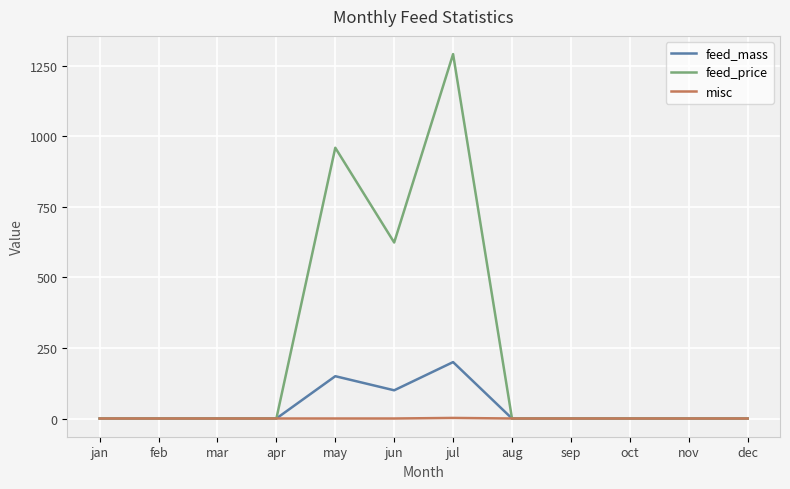

How many lines are shown in the chart?

3